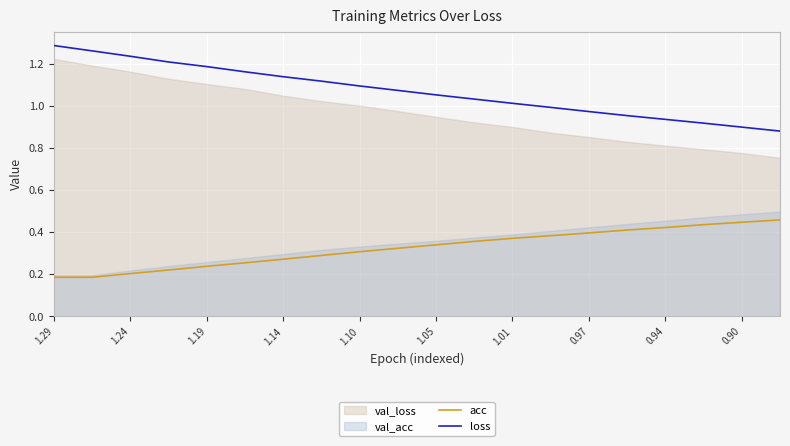

Which series has the largest total across all categories?

loss